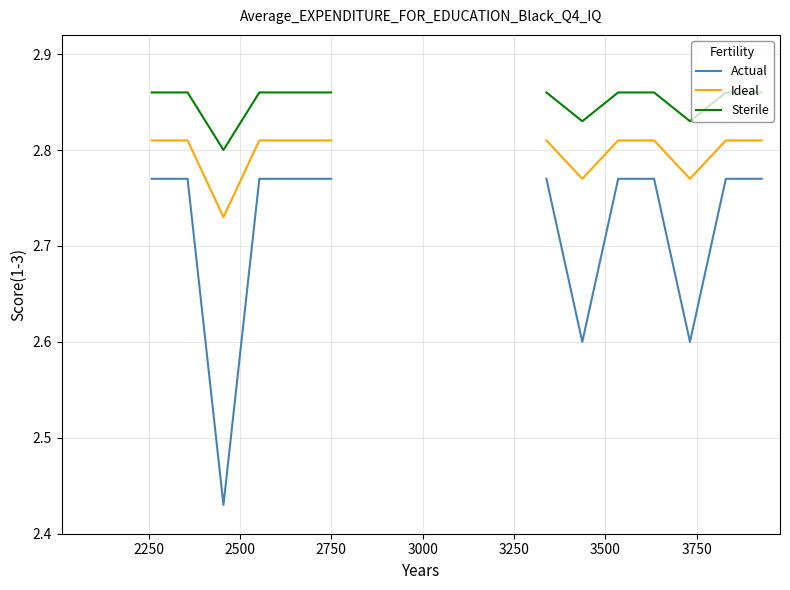

What is the greatest value displayed?

2.9